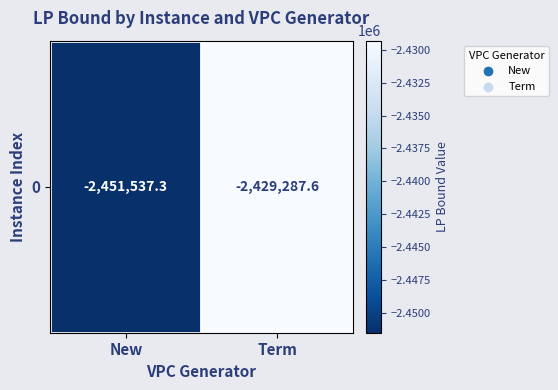

Reading right to left, what are all the values shown in this chart?

Term=-2429287.6	New=-2451537.3